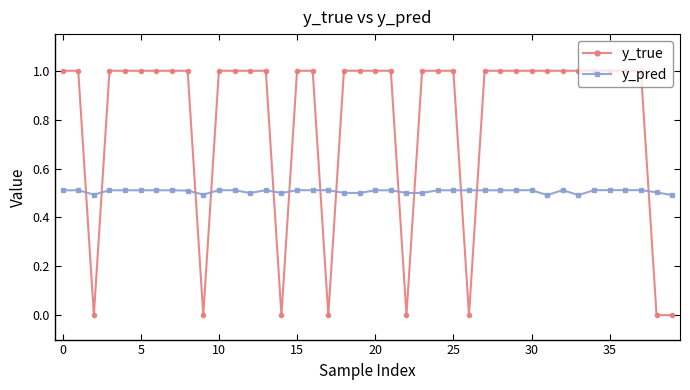

Which series has the largest total across all categories?

y_true